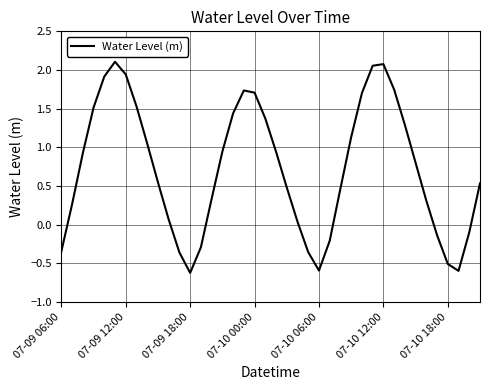

What is the smallest value displayed?

-0.6